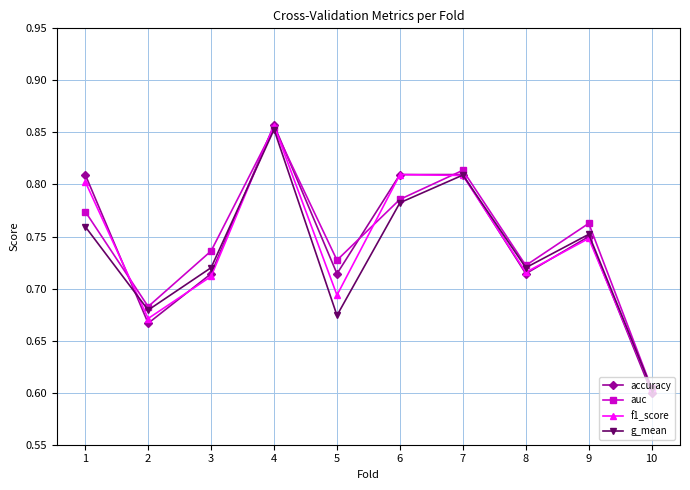

Does the chart have visible grid lines?

Yes